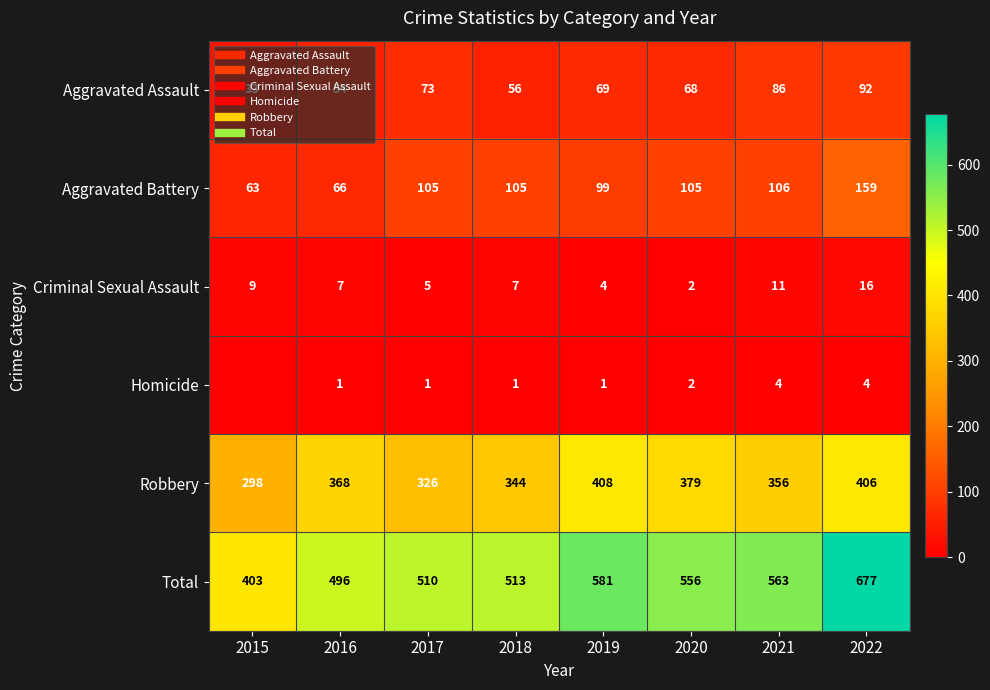

Rank the series by their maximum value, from lowest to highest.

Homicide, Criminal Sexual Assault, Aggravated Assault, Aggravated Battery, Robbery, Total